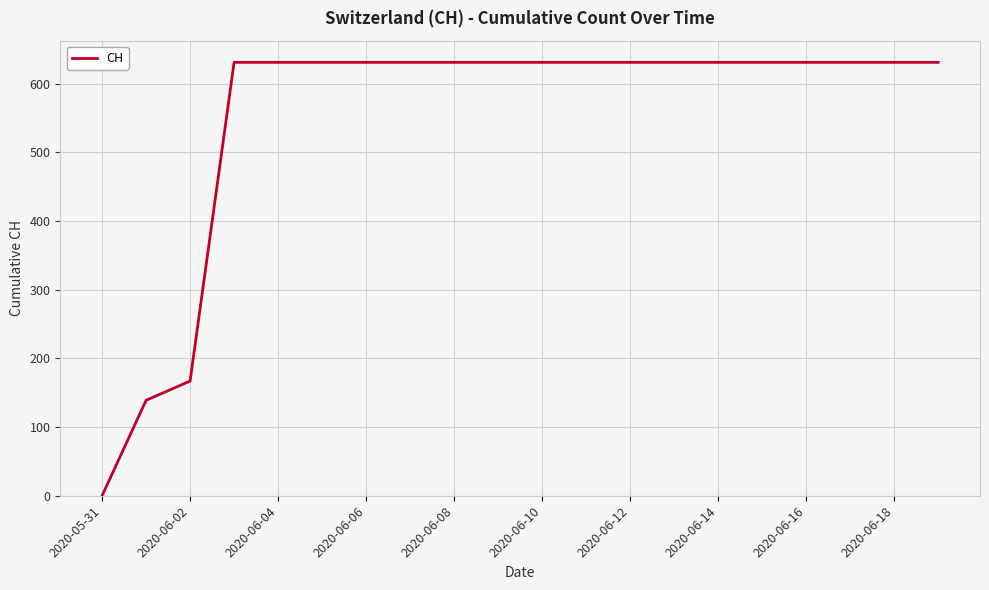

What is the maximum value shown in the chart?

631